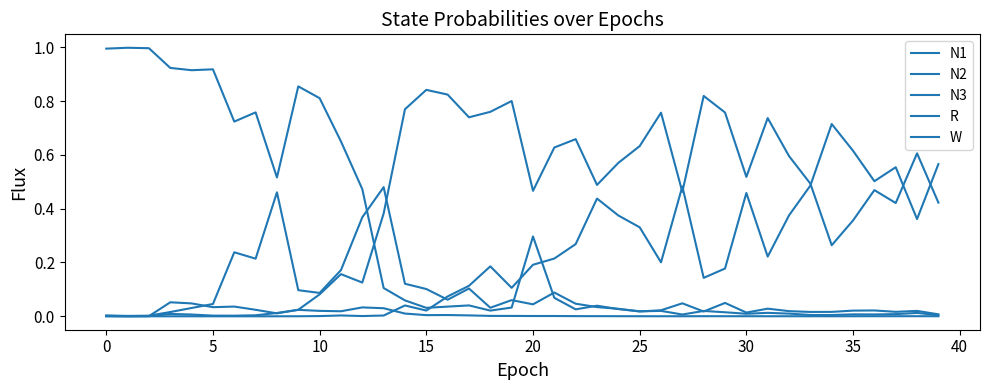

Does the chart have visible grid lines?

No